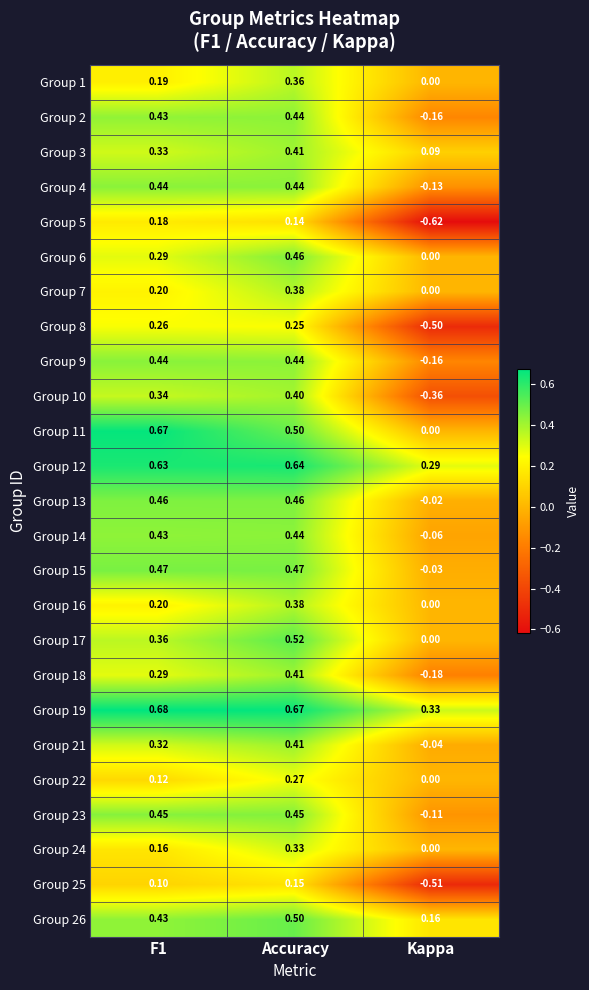

Which label corresponds to the smallest value in the chart?

Kappa